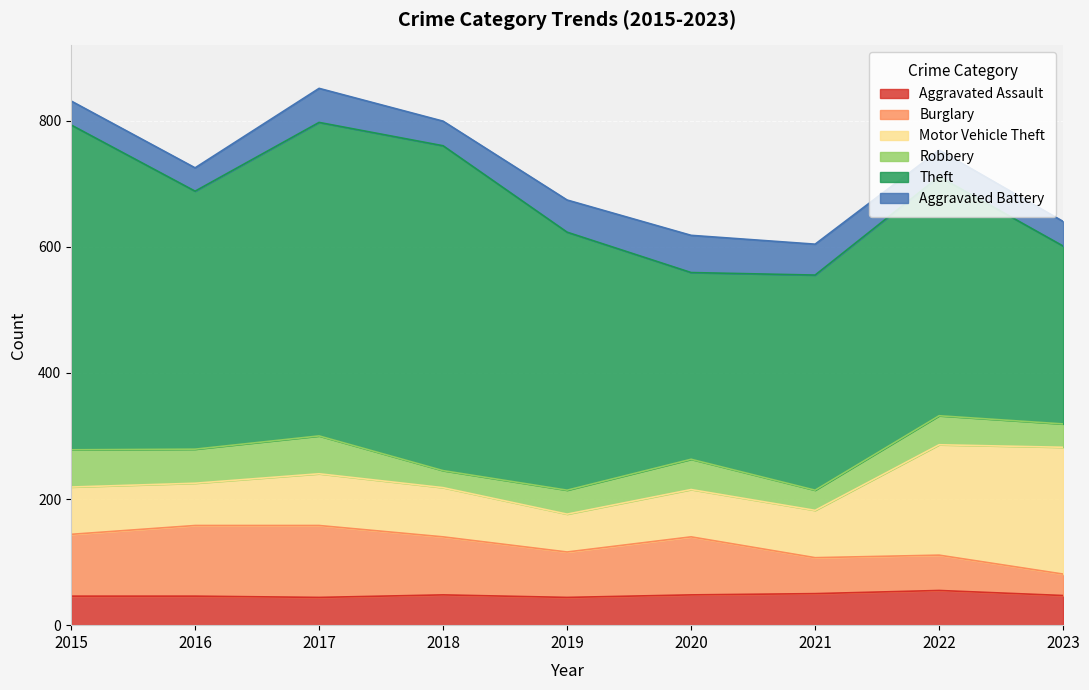

The value of Burglary at 2018 is 92. True or false?

True